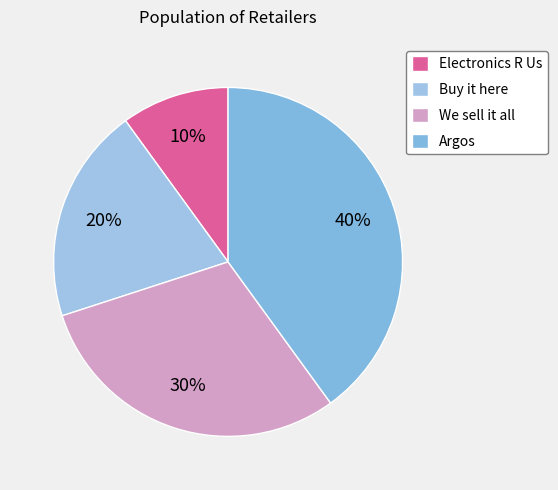

What is the smallest slice in the pie chart?

Electronics R Us